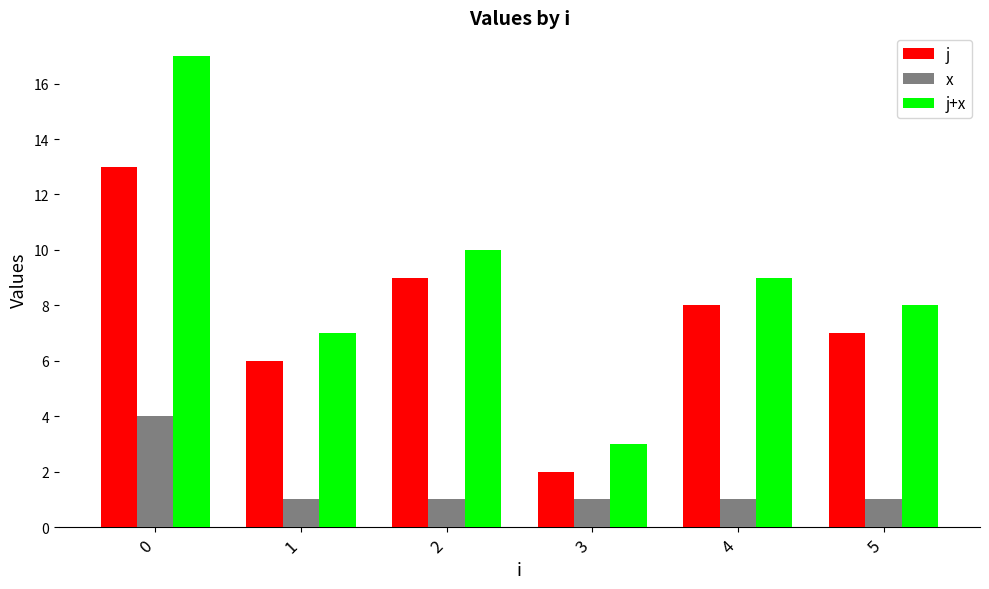

How many bars are there in each group?

3